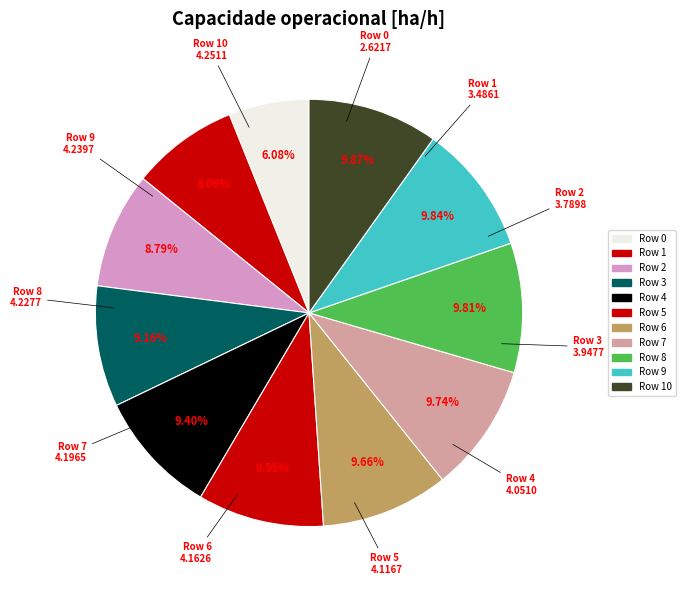

How many segments does this pie chart have?

11